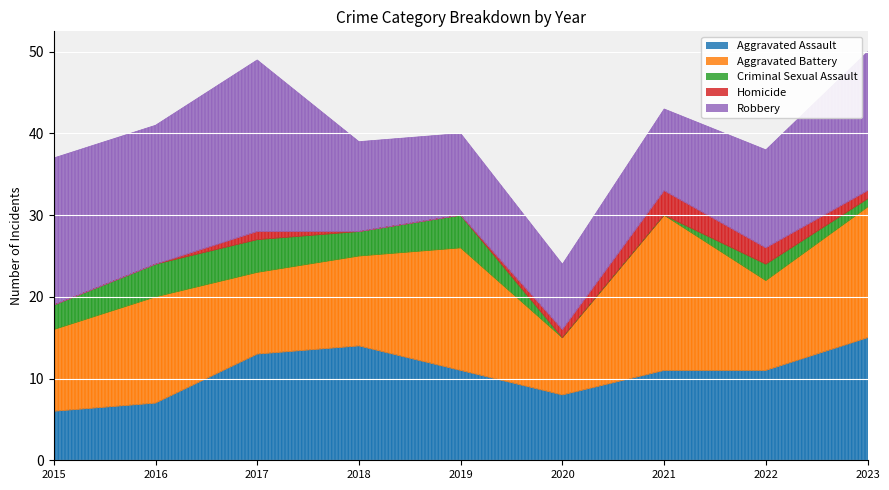

The value of Robbery at 2019 is 10. True or false?

True